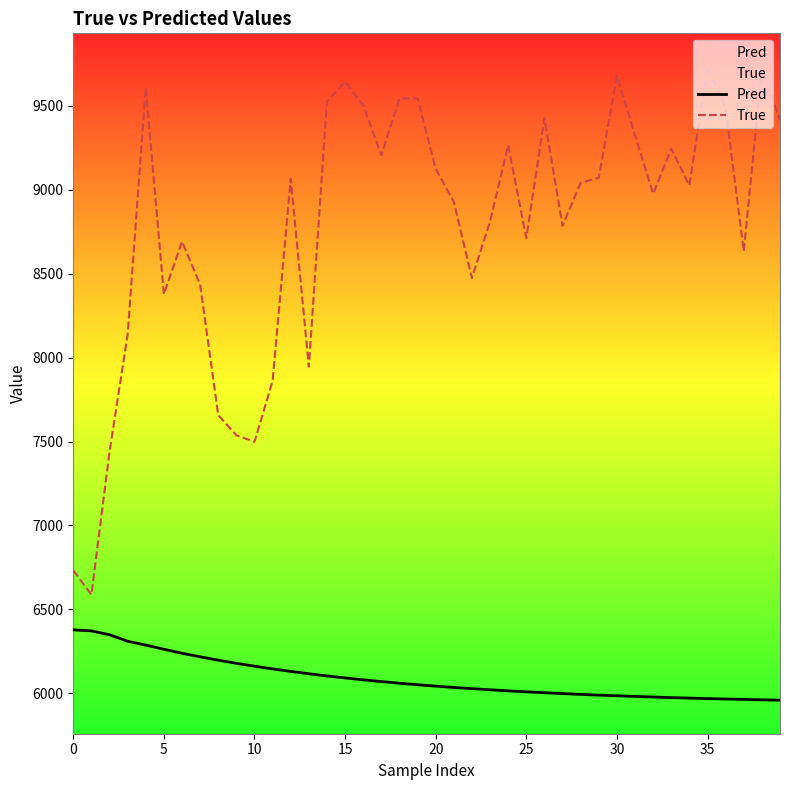

How many data points does each series have?

40